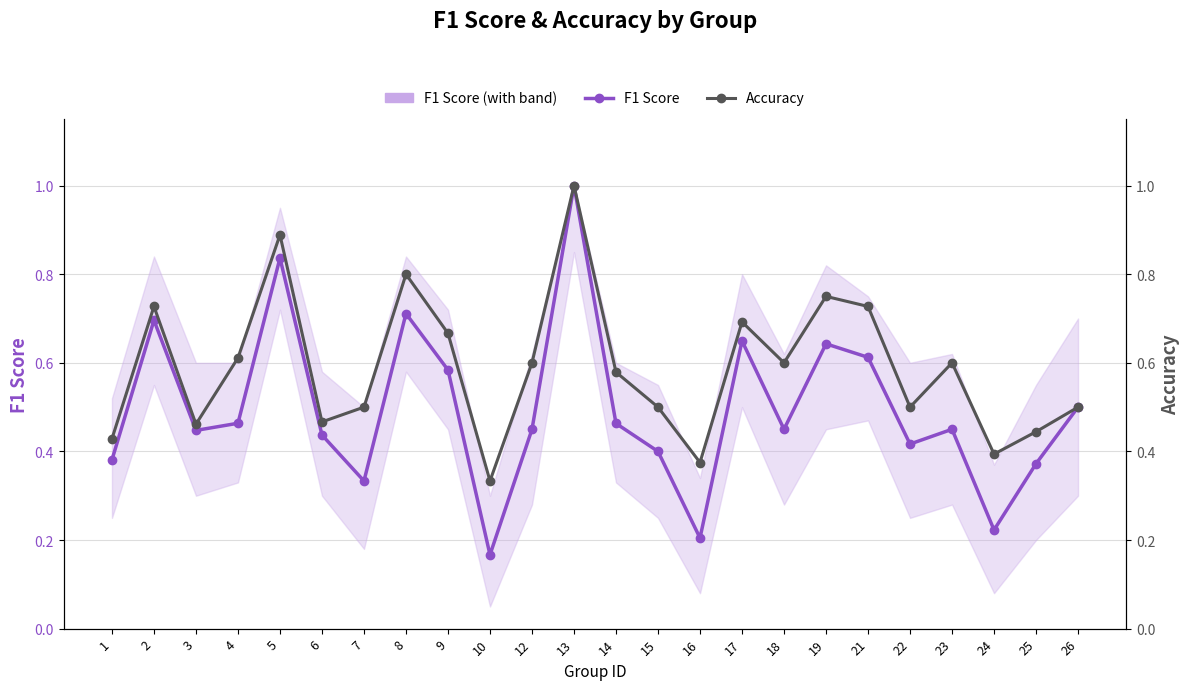

Which series has the largest range (max minus min)?

F1 Score